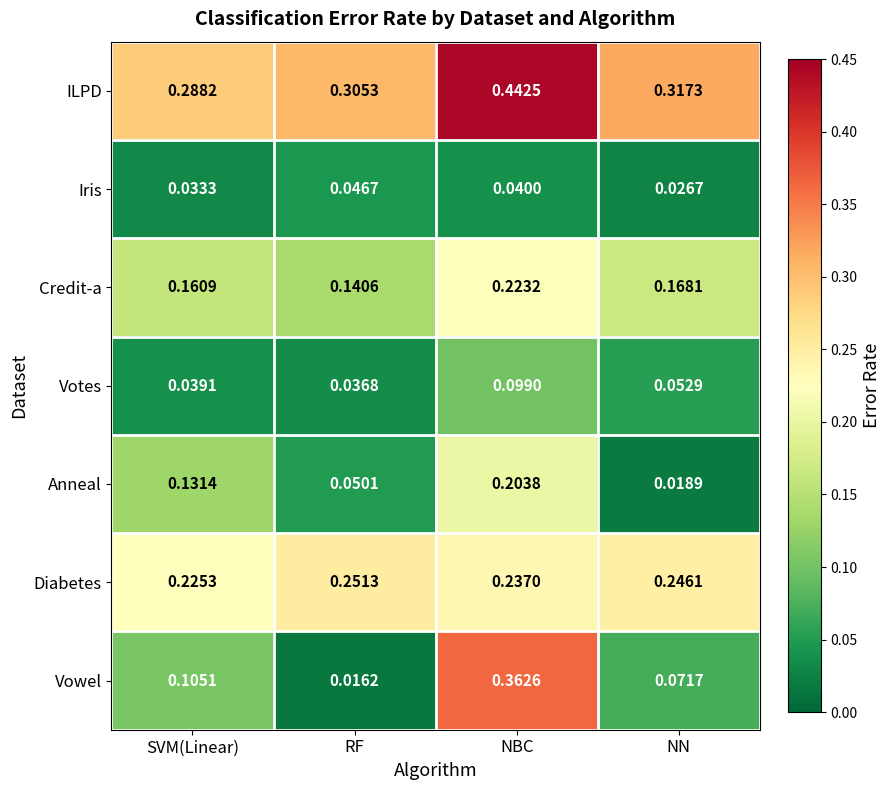

At which label does Anneal reach its minimum?

NN